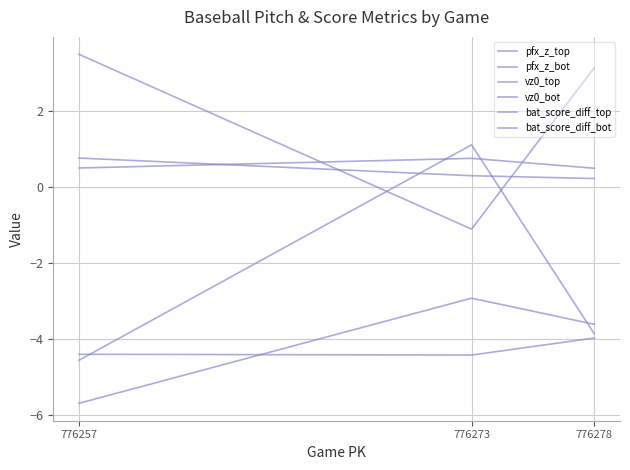

Reading left to right, what are all the values shown in this chart?

pfx_z_top: 776278=0.5	776273=0.8	776257=0.5
pfx_z_bot: 776278=0.2	776273=0.3	776257=0.8
vz0_top: 776278=-4.0	776273=-4.4	776257=-4.4
vz0_bot: 776278=-3.6	776273=-2.9	776257=-5.7
bat_score_diff_top: 776278=3.1	776273=-1.1	776257=3.5
bat_score_diff_bot: 776278=-3.9	776273=1.1	776257=-4.6